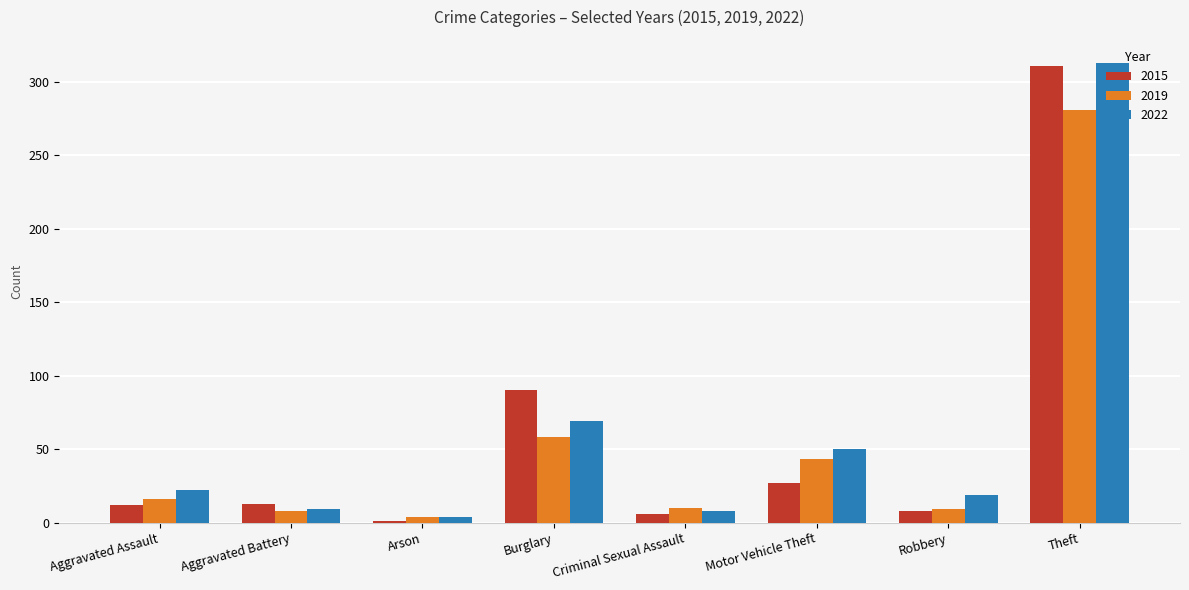

What is the sum of the 2022 values at Theft and Burglary?

382